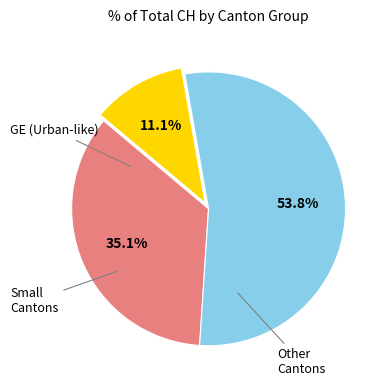

Is there any slice that represents more than half of the pie?

Yes